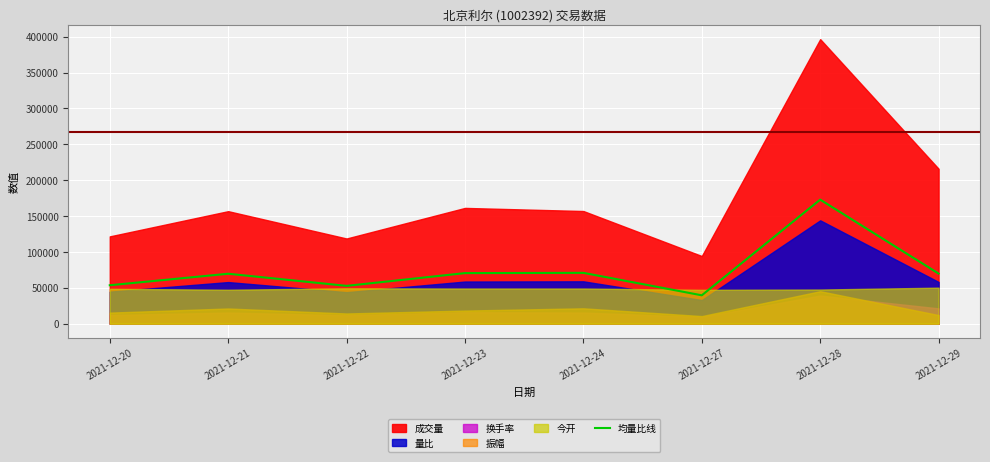

How many values are below 69808?

4